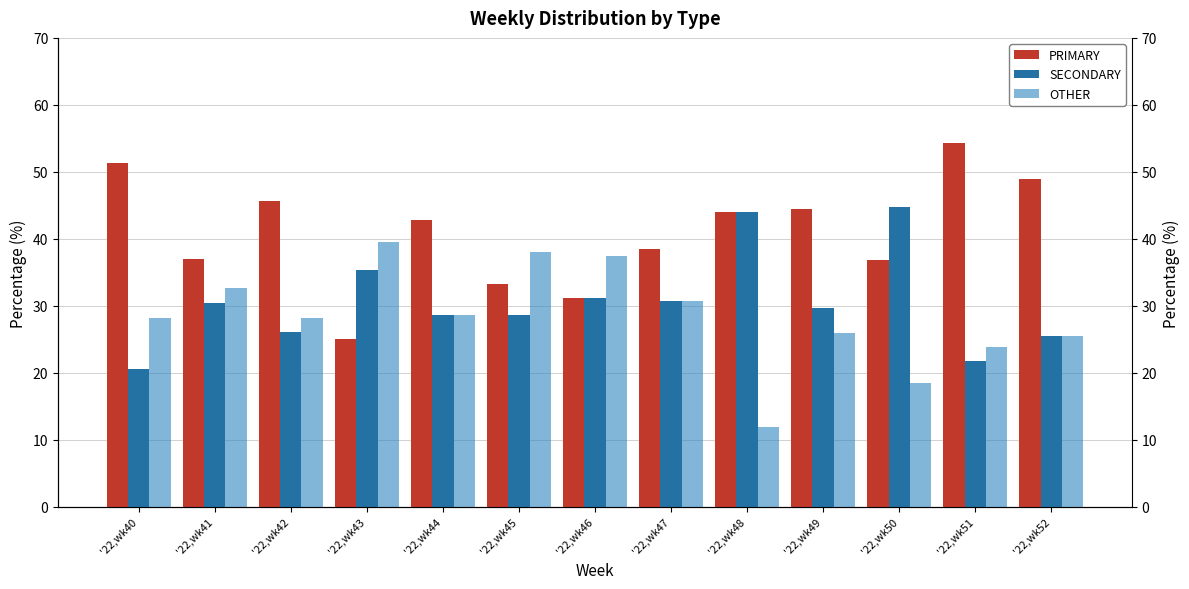

What is the spread (max minus min) of values at '22,wk52?

23.4